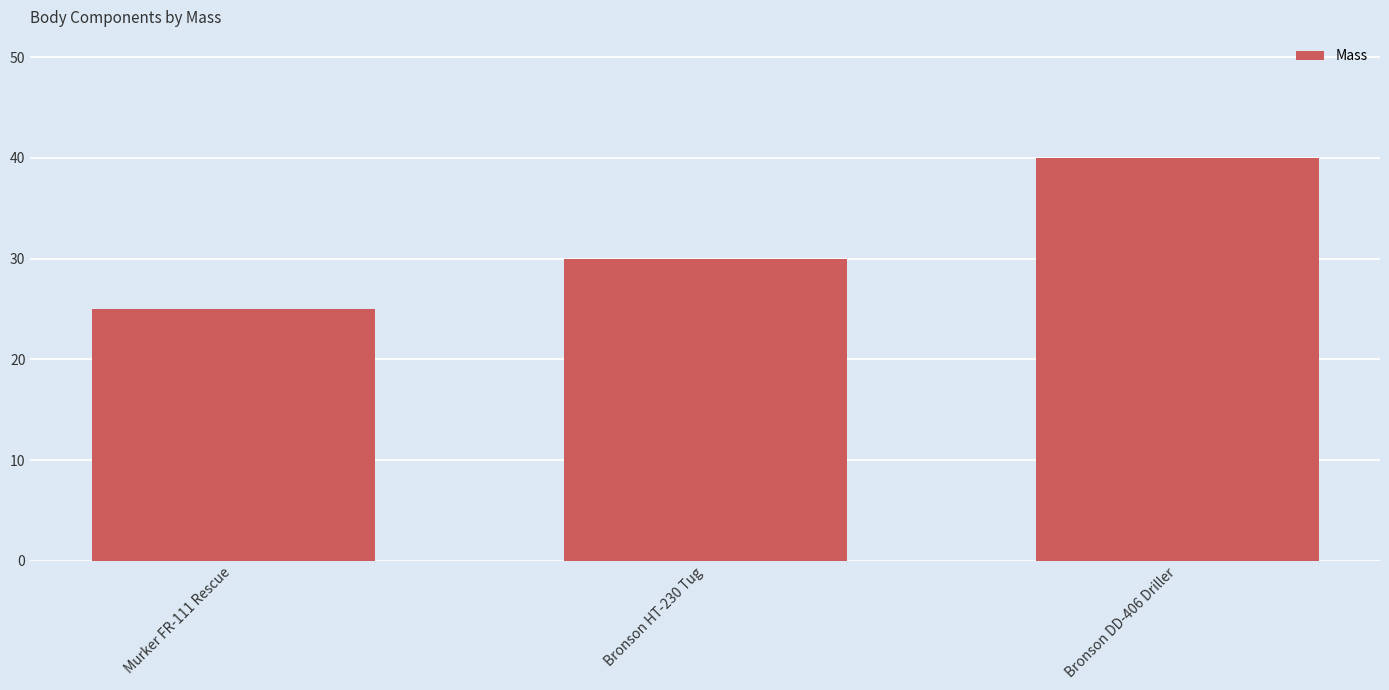

What is the sum of all values?

95